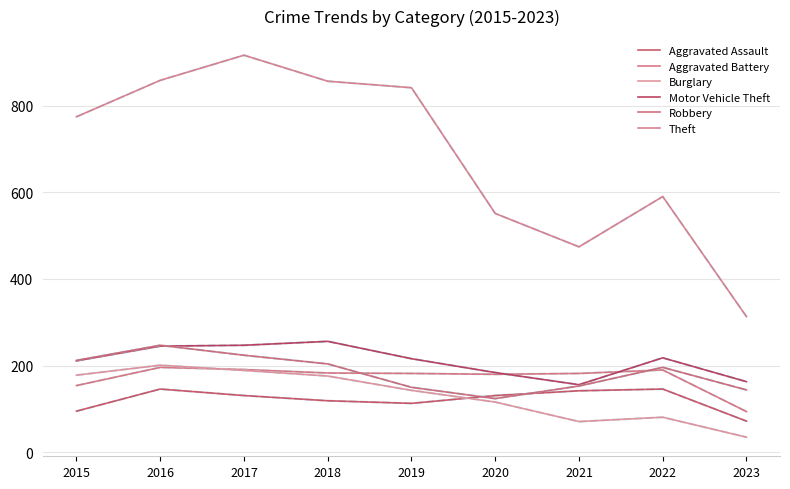

Which series has the largest range (max minus min)?

Theft